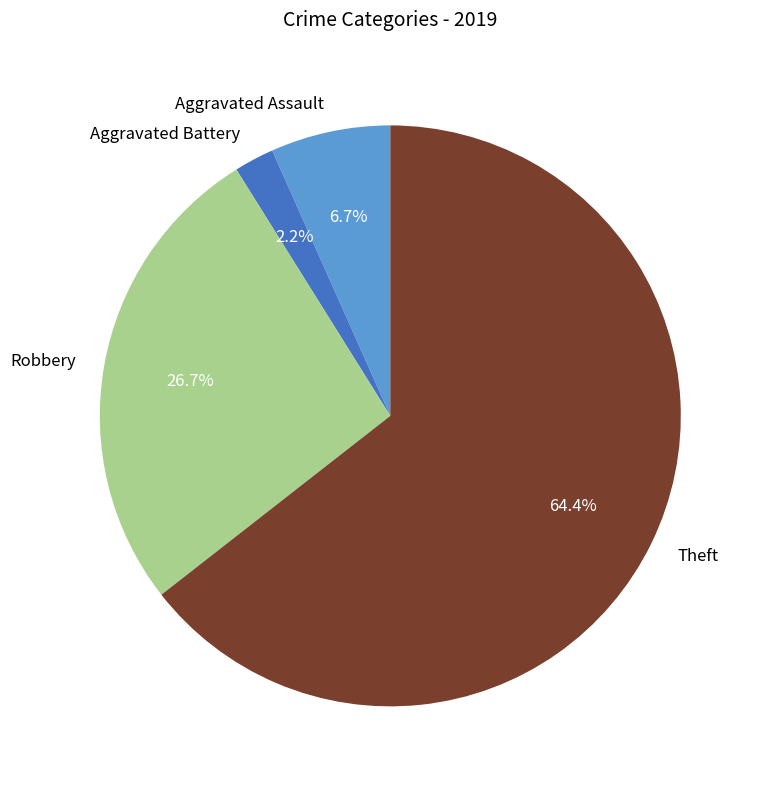

What portion of the pie excludes Robbery?

73.3%